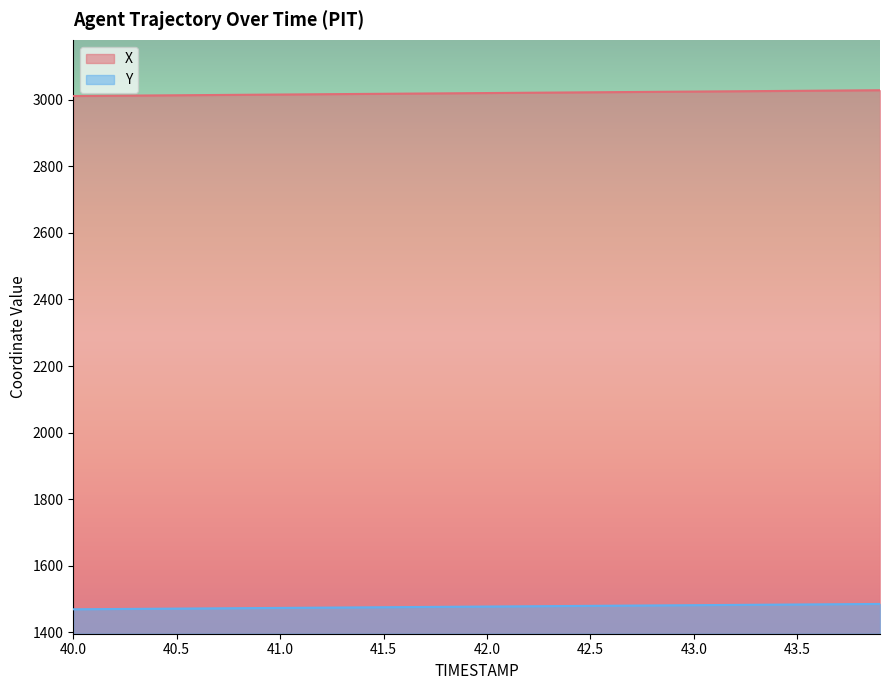

Between 41.7 and 43.3, which is larger?

43.3